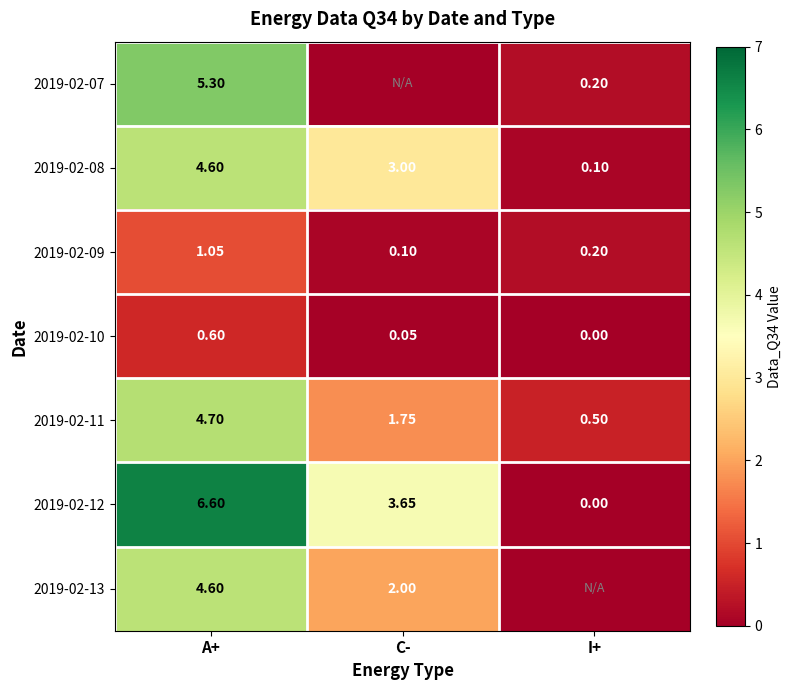

Which has a higher value, C- or A+?

A+